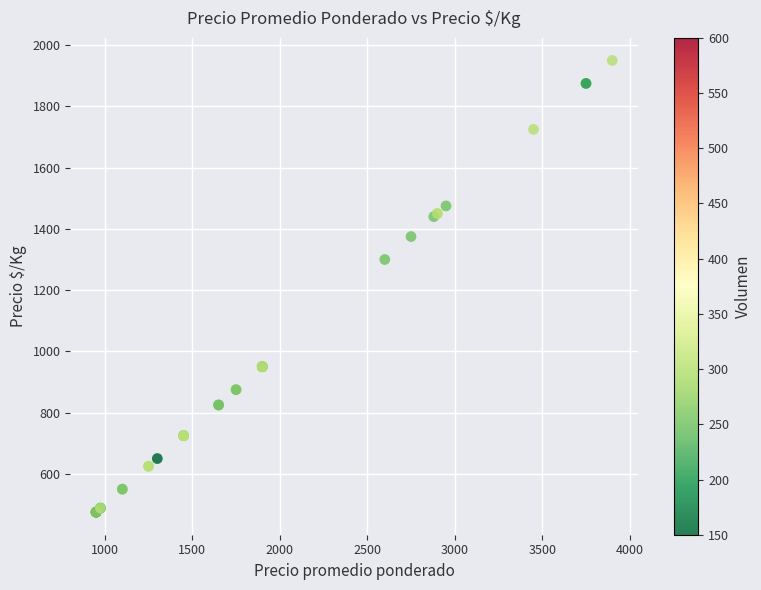

What Y value in the scatter plot is closest to 1212?

1300